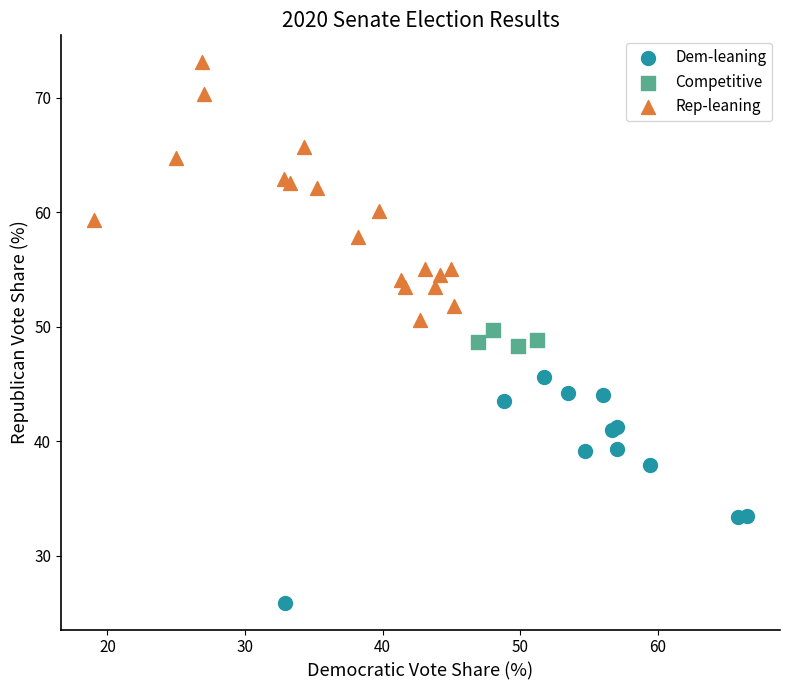

Which series has the largest Y range (max minus min)?

Rep-leaning